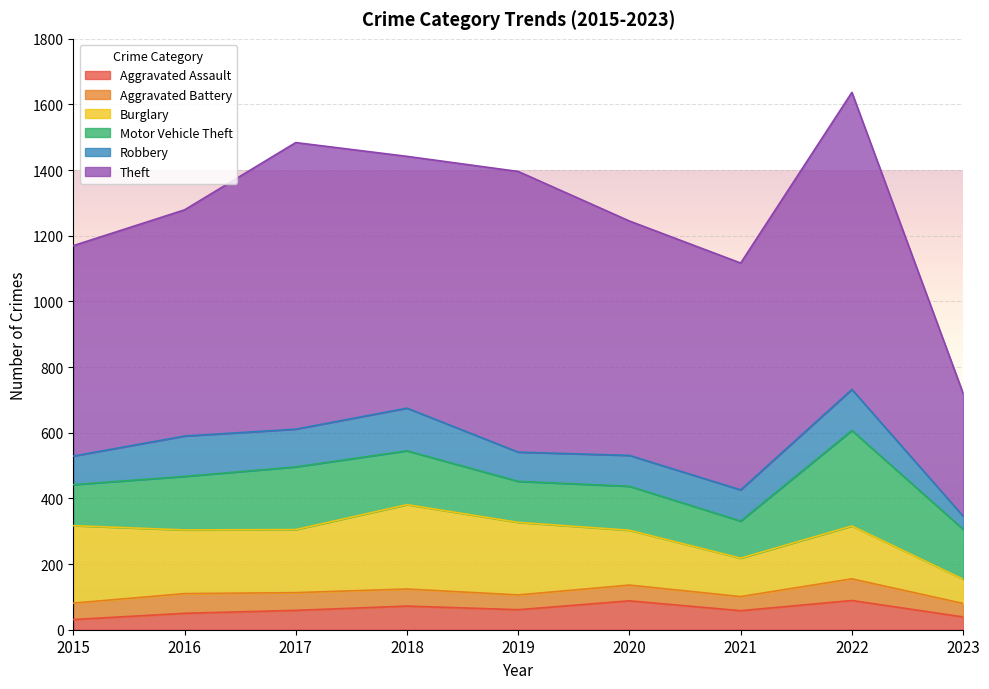

True or false: Motor Vehicle Theft and Aggravated Battery cross at least once.

False